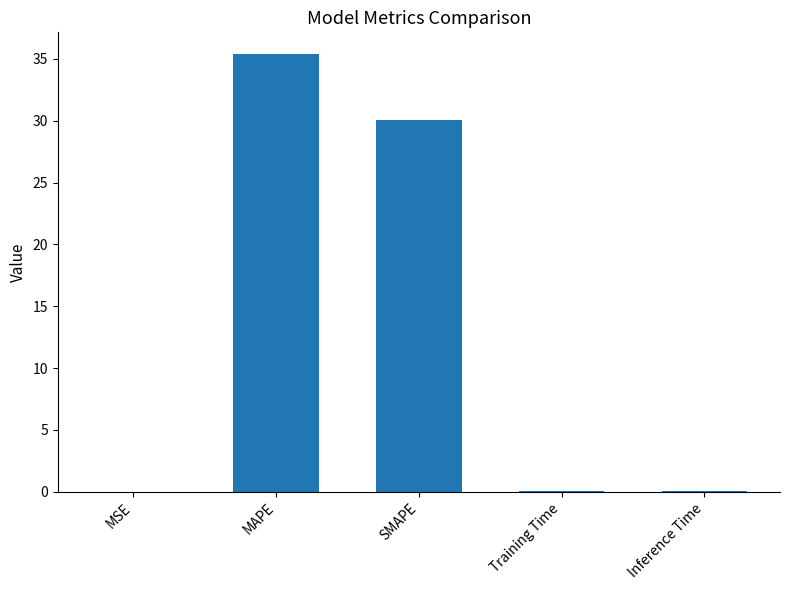

What is the ratio of the value at MAPE to the value at SMAPE?

1.2